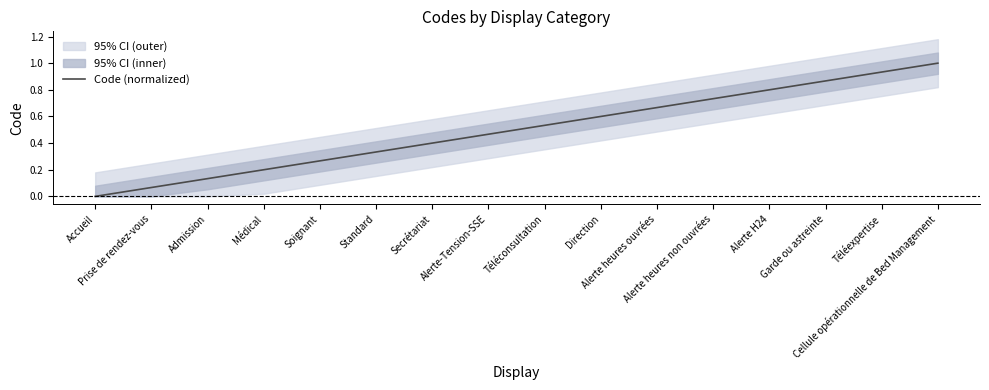

Reading left to right, transcribe all the data shown in this chart.

Accueil=0.0	Prise de rendez-vous=0.1	Admission=0.1	Médical=0.2	Soignant=0.3	Standard=0.3	Secrétariat=0.4	Alerte-Tension-SSE=0.5	Téléconsultation=0.5	Direction=0.6	Alerte heures ouvrées=0.7	Alerte heures non ouvrées=0.7	Alerte H24=0.8	Garde ou astreinte=0.9	Téléexpertise=0.9	Cellule opérationnelle de Bed Management=1.0